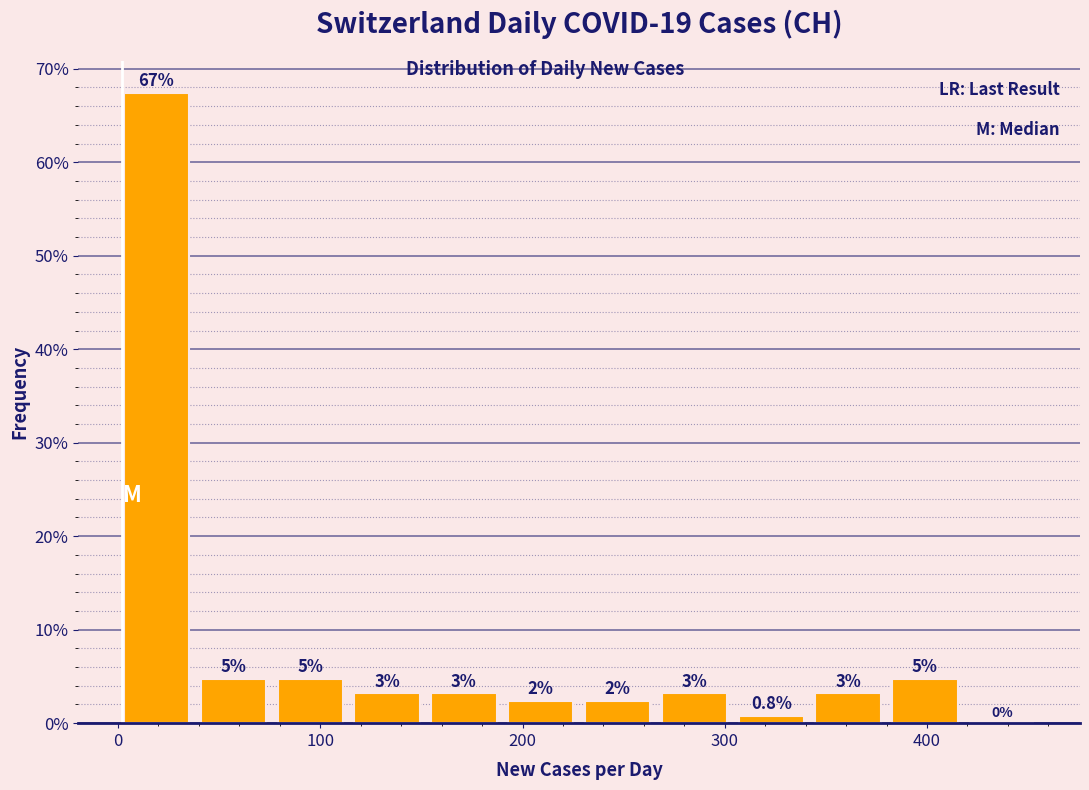

Around what value on the x-axis is the tallest bar? Give the approximate position of its centre, as read against the axis.

20